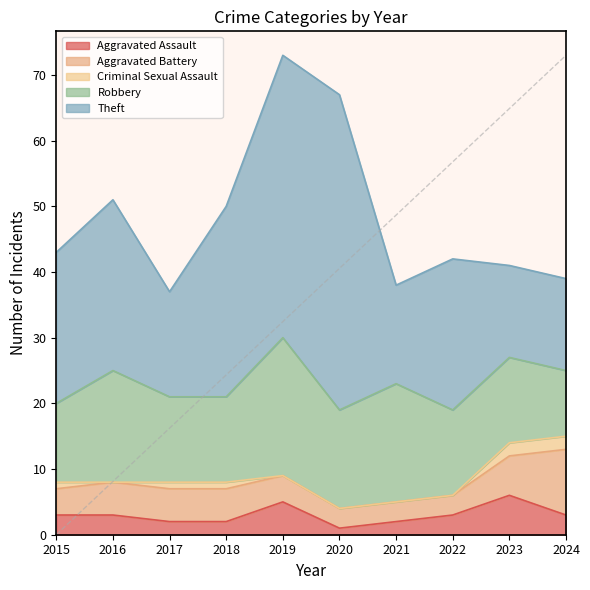

Count the number of data series in this chart.

5